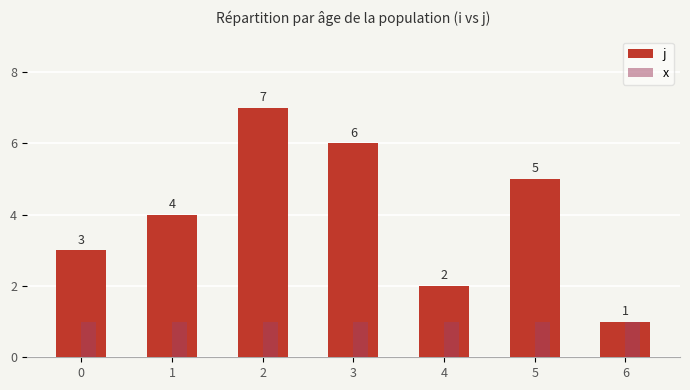

What is the value of the j bar at the 7th from the left?

1